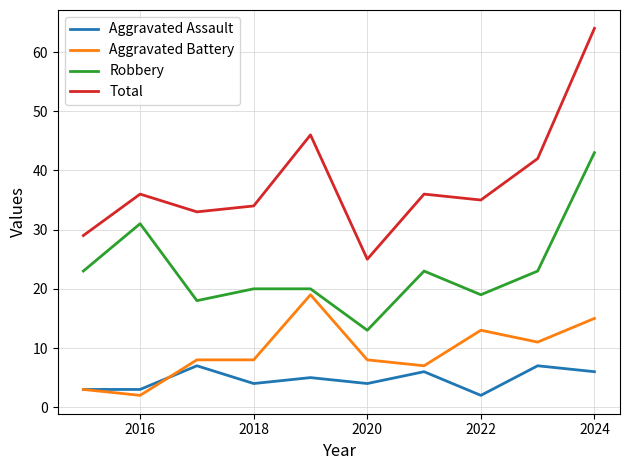

Which series has the largest total across all categories?

Total